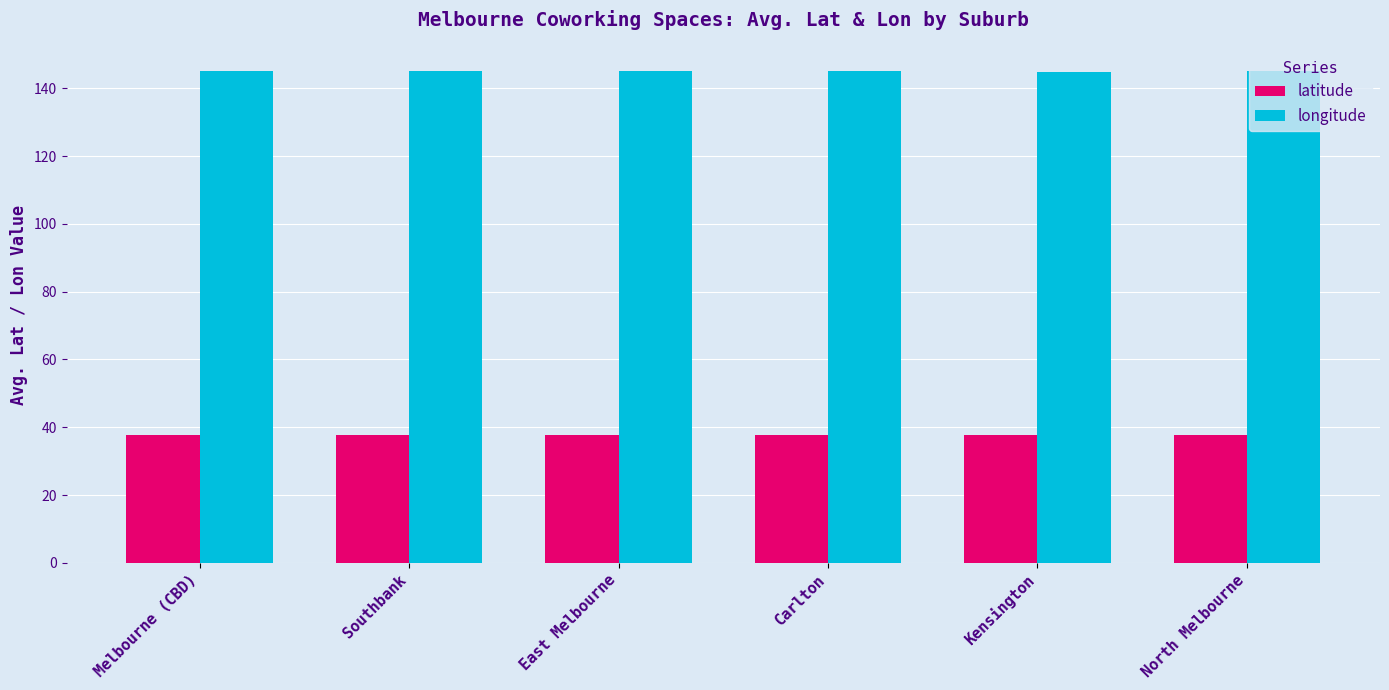

What is the difference between the highest and lowest values at North Melbourne?

107.1